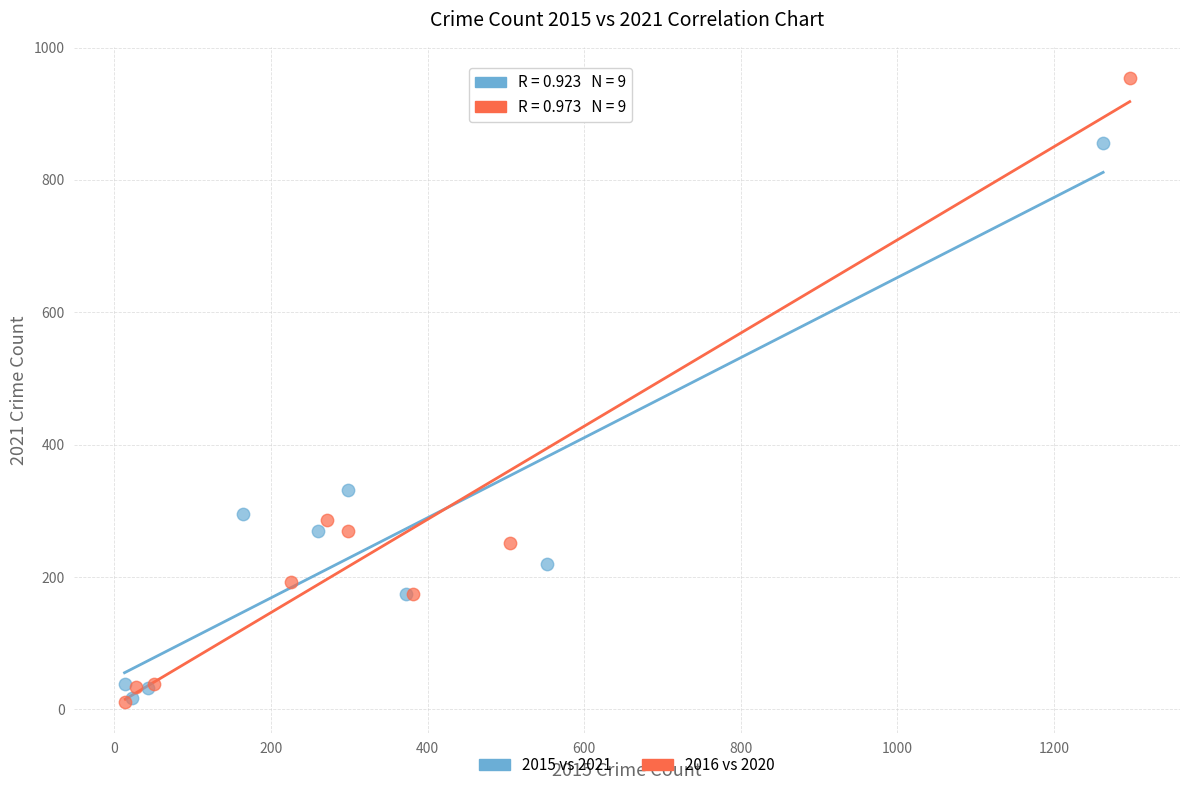

Which series has the largest Y range (max minus min)?

2016 vs 2020